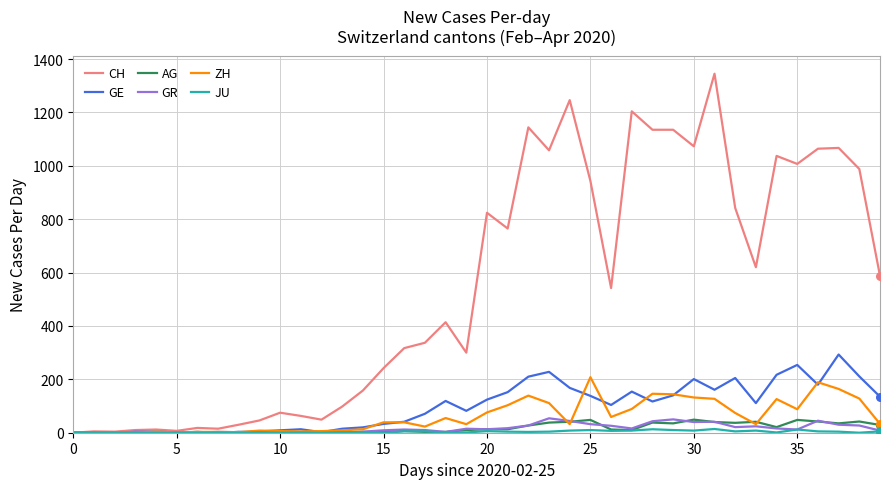

Which series has the largest total across all categories?

CH